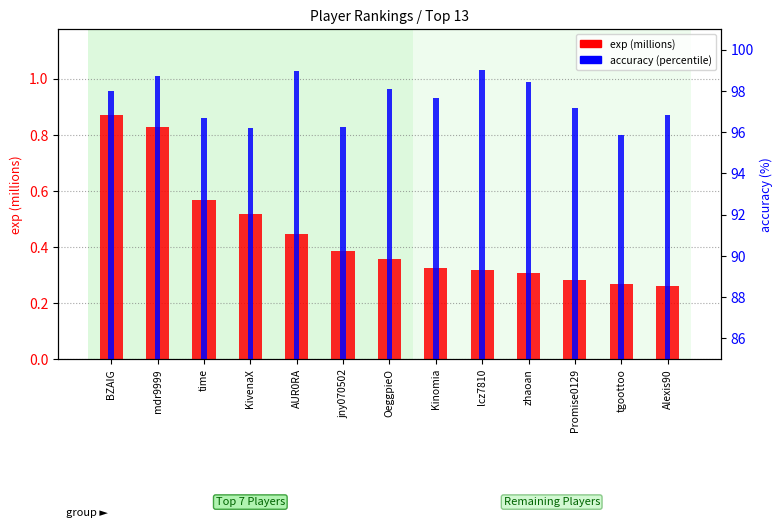

At which category is the sum across all series the highest?

mdr9999